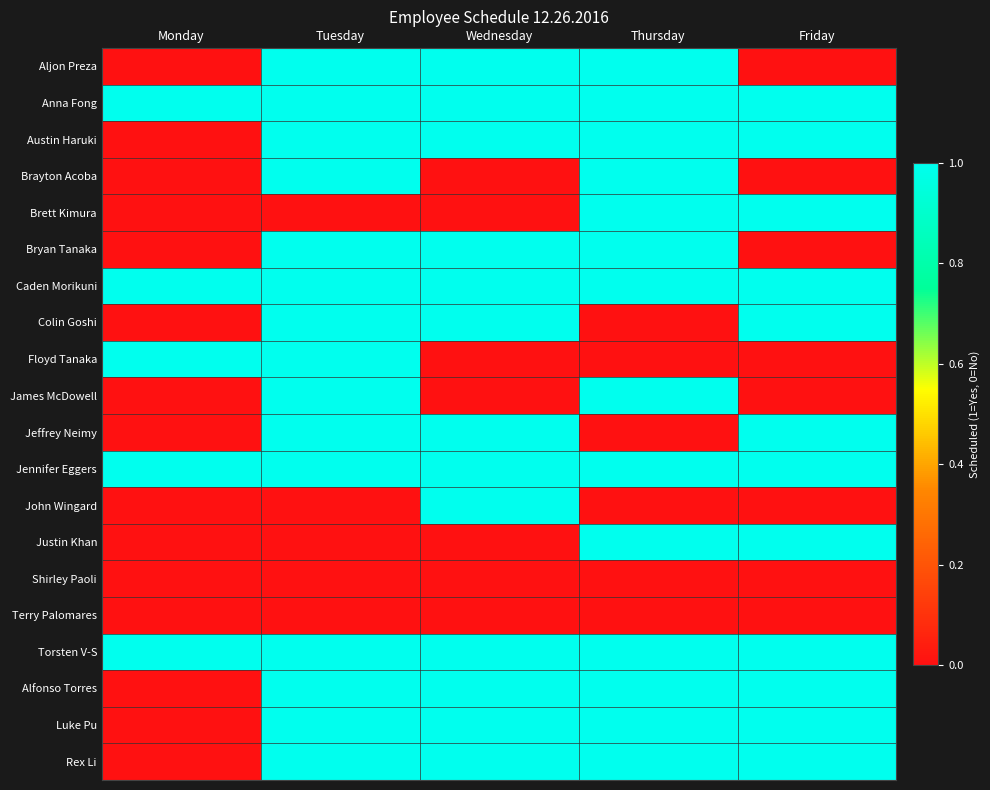

What is the difference between the highest and lowest values at Friday?

1